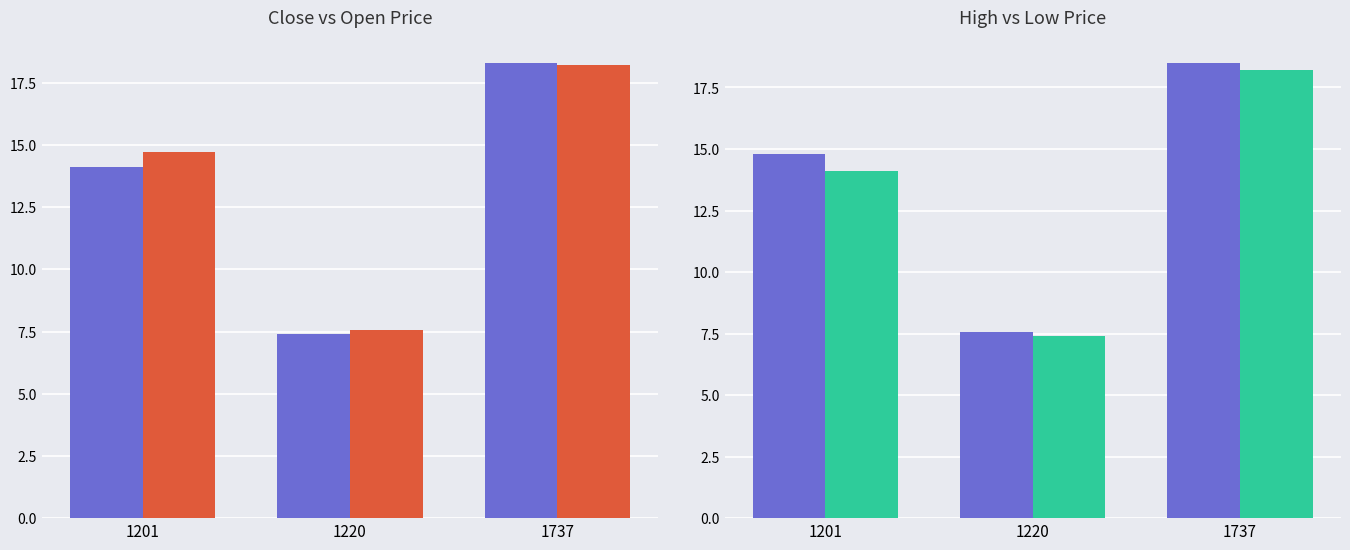

What is the value of the Close Price bar at the 1st from the left?

14.1